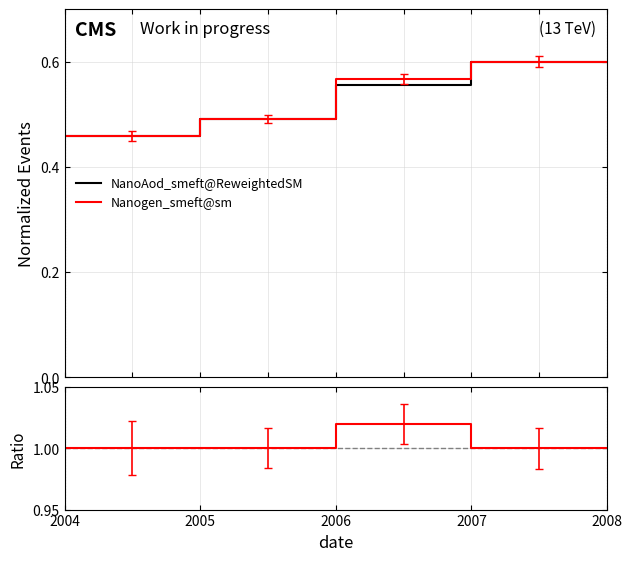

Which series has the largest total across all categories?

ratio